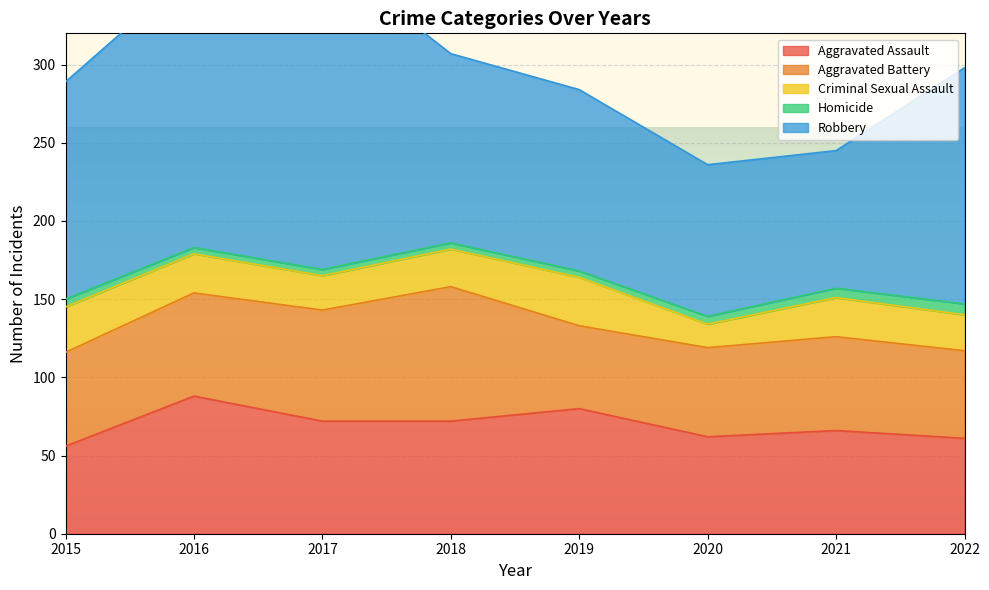

Is it true that Aggravated Battery equals 60 at 2015?

True